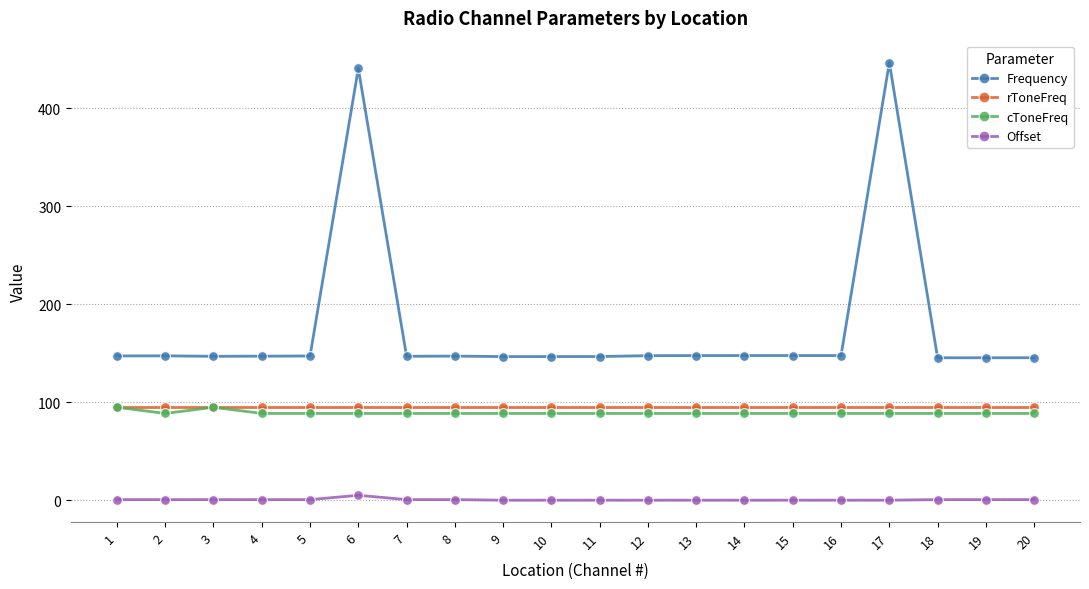

True or false: Frequency and Offset intersect in this chart.

False